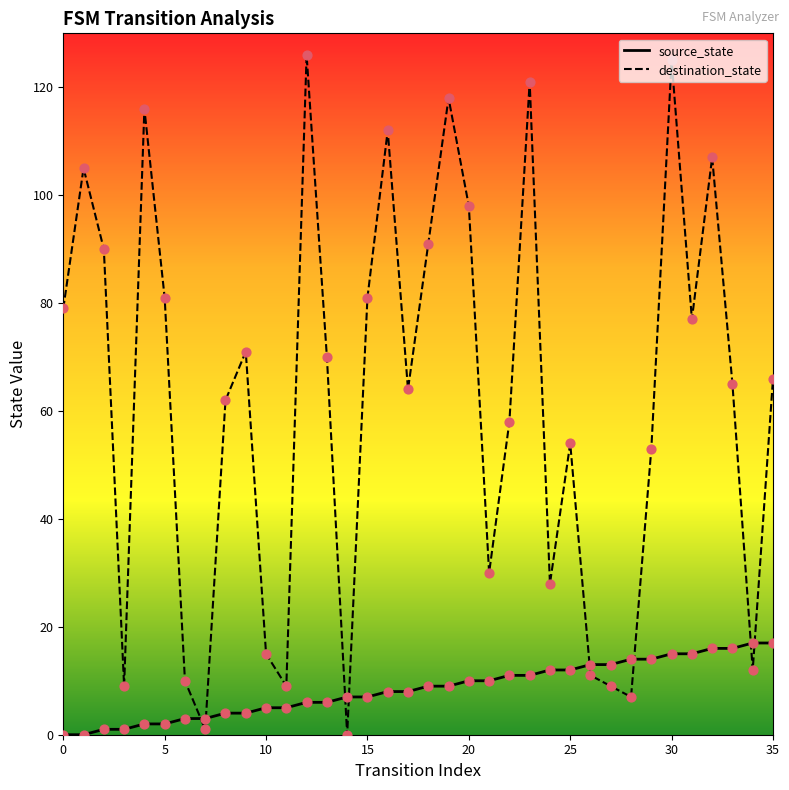

Which series reaches the minimum Y coordinate?

source_state